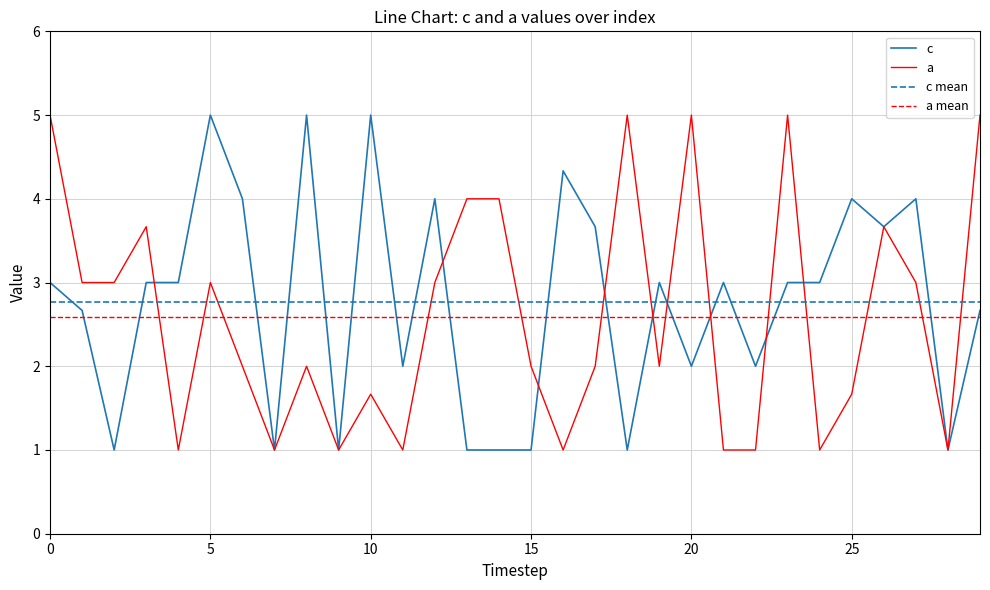

True or false: c has more than 1 points higher than both neighbors.

True